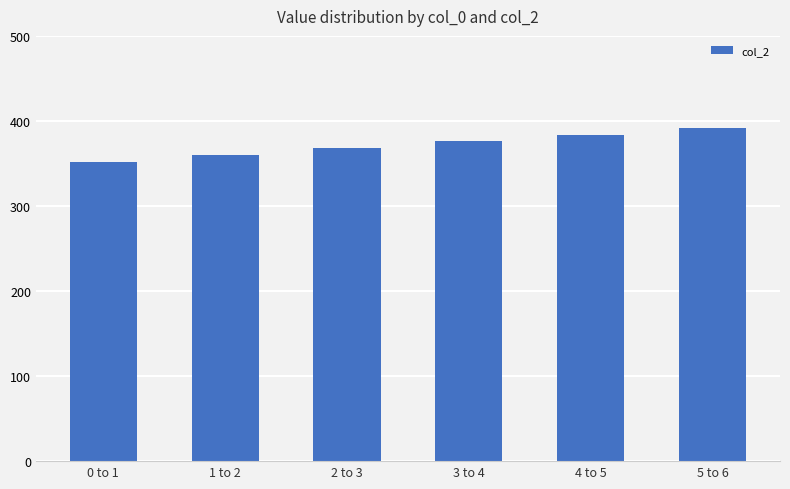

What is the average value?

372